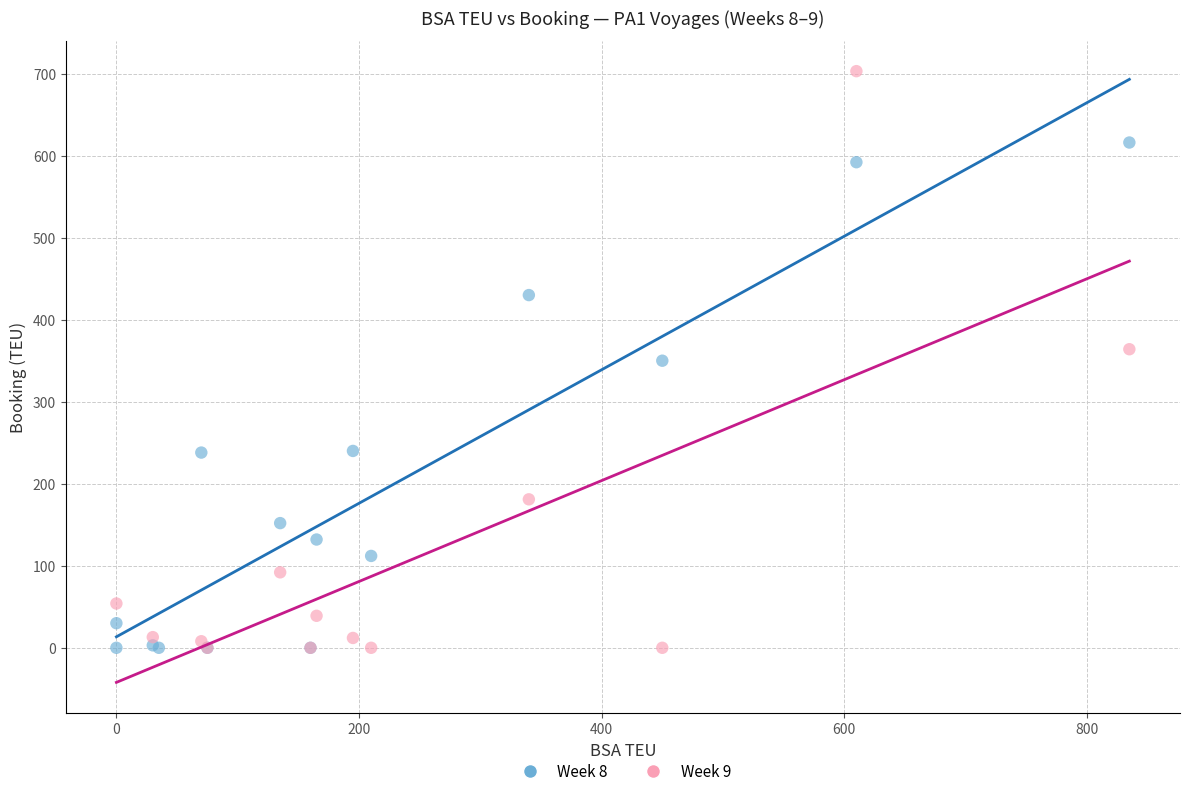

What are all the series names shown in the legend?

Week 8, Week 9